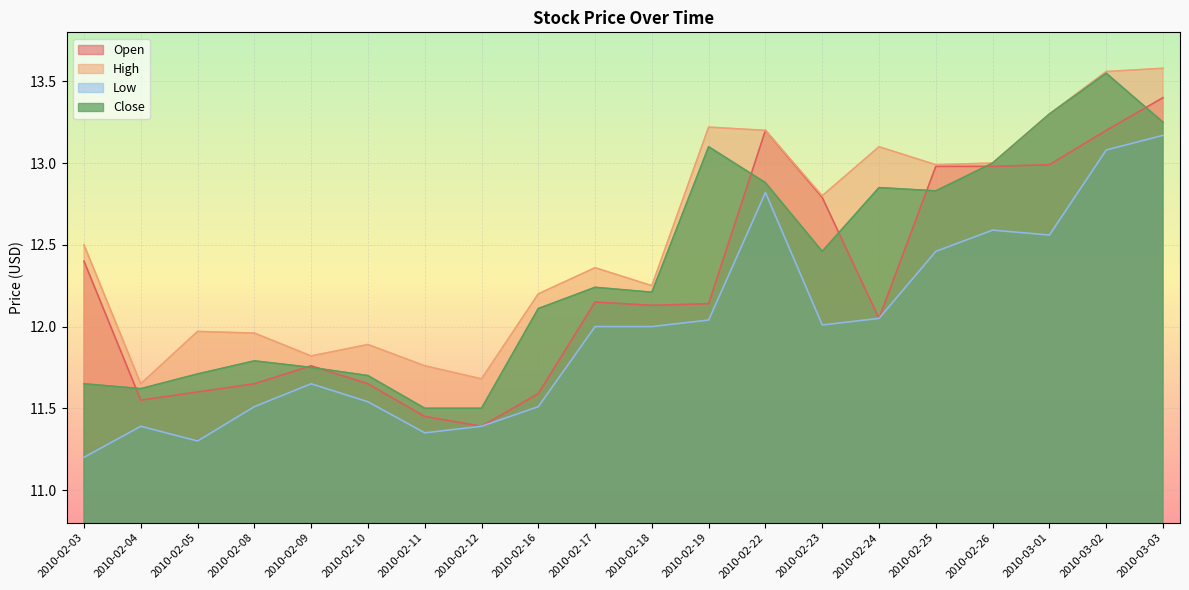

What is the greatest value displayed?

13.6